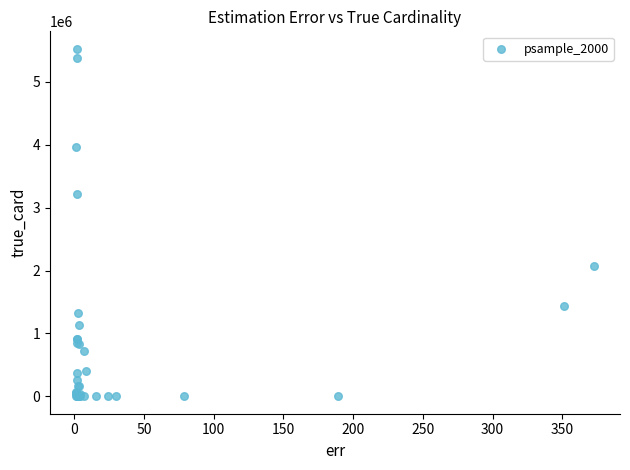

What Y value in the scatter plot is closest to 2764567?

3222044